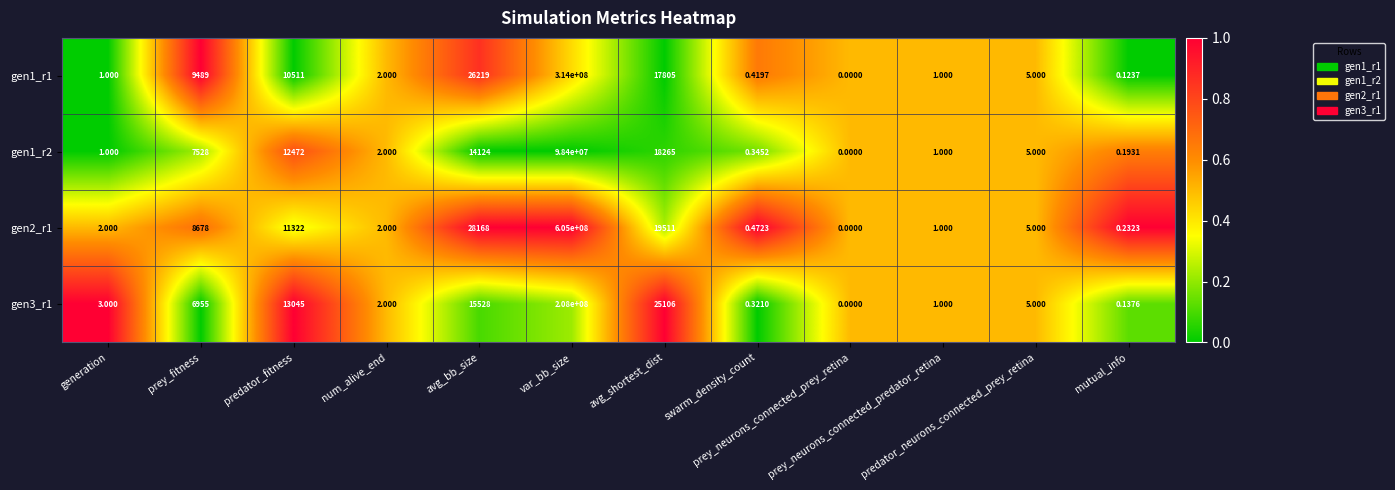

How many data points in gen1_r1 are less than 5?

6